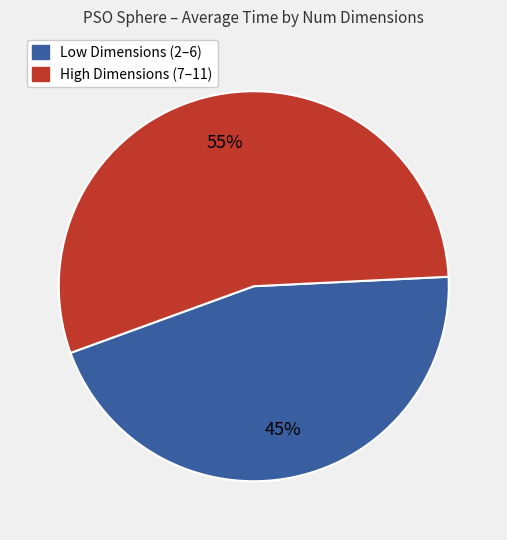

To the nearest percent, what is the average slice percentage?

50%